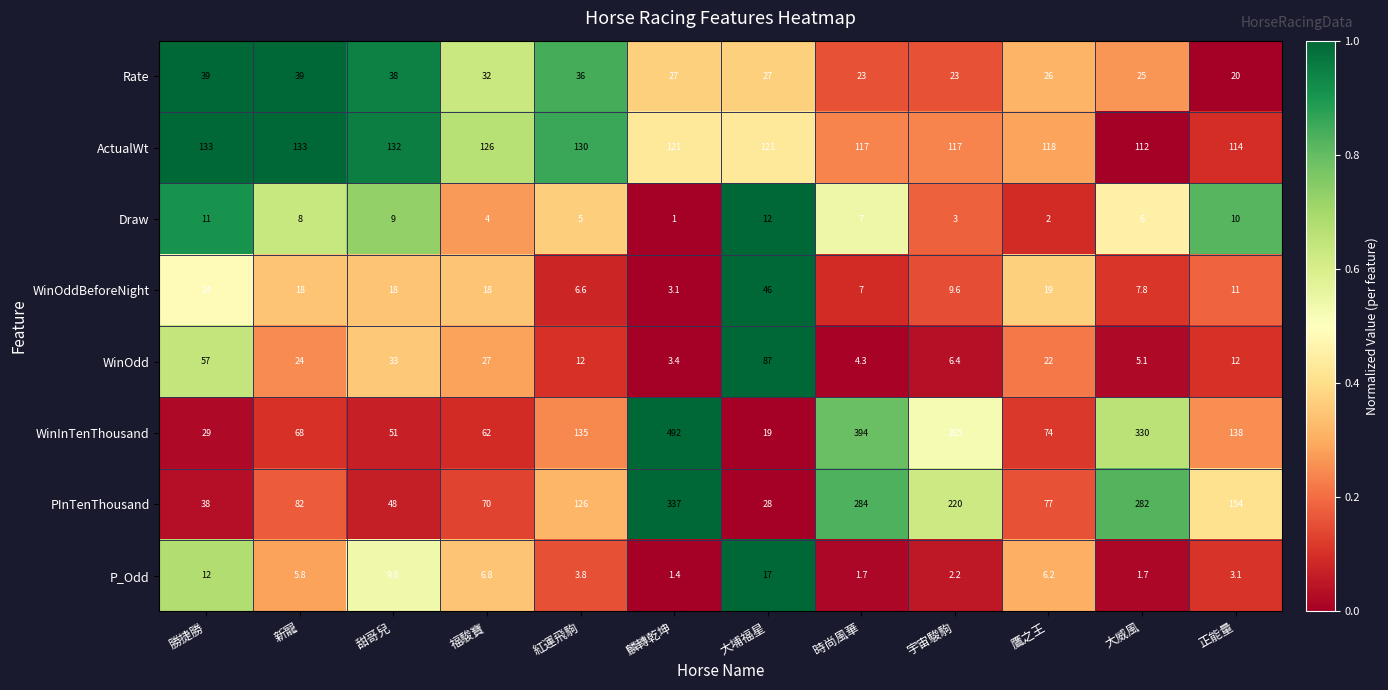

The WinOddBeforeNight series shows 71.9 at 大埔福星. True or false?

False